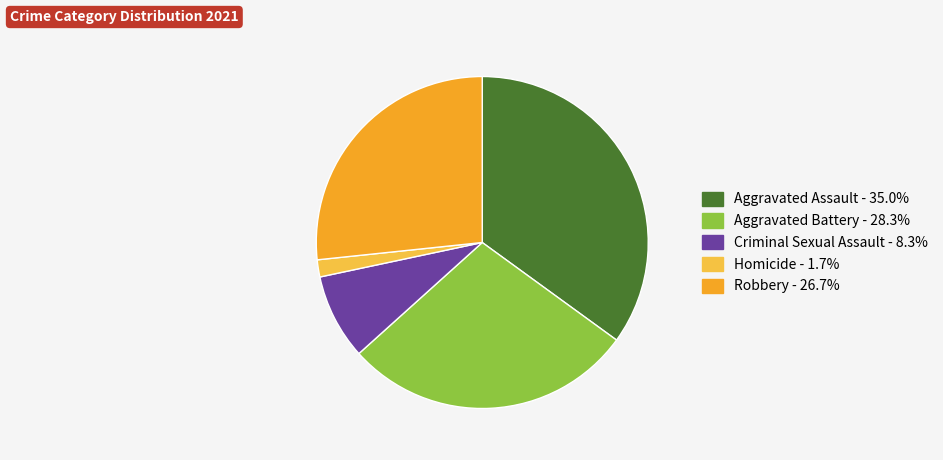

Between Homicide and Robbery, which is larger?

Robbery